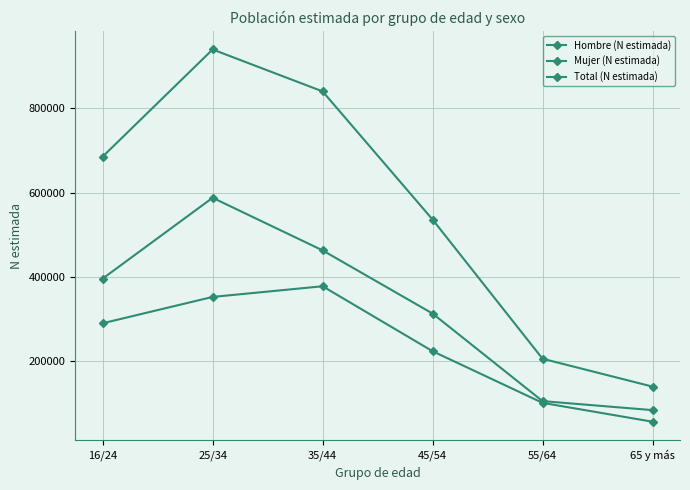

True or false: Hombre (N estimada) has a value of 104810 at 55/64.

True